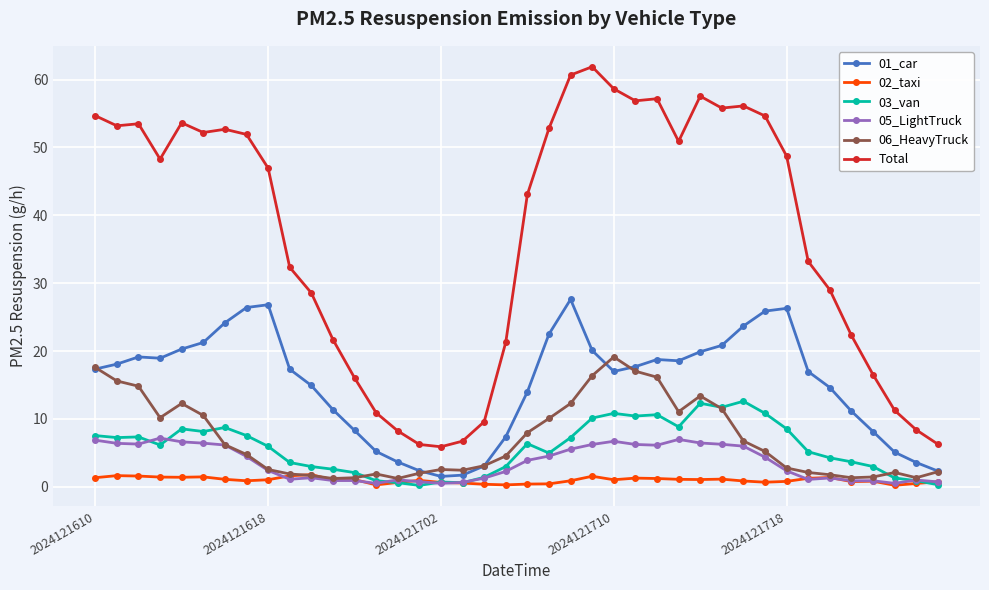

True or false: 01_car and 03_van intersect in this chart.

False